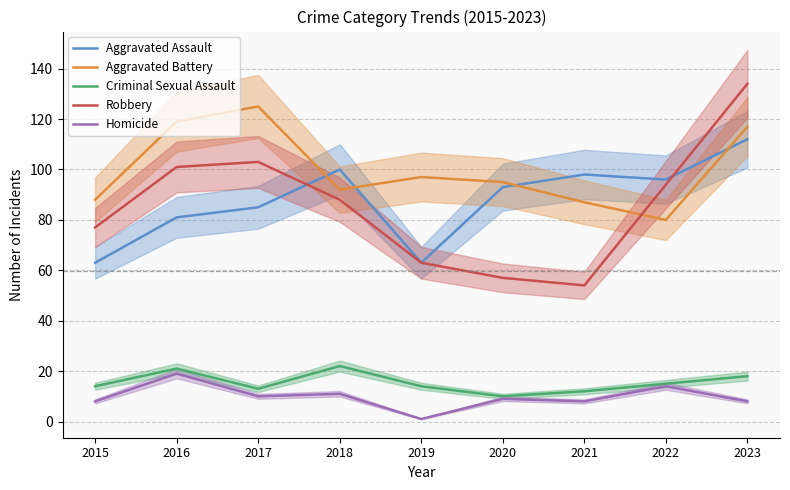

True or false: Aggravated Assault and Aggravated Battery intersect in this chart.

True